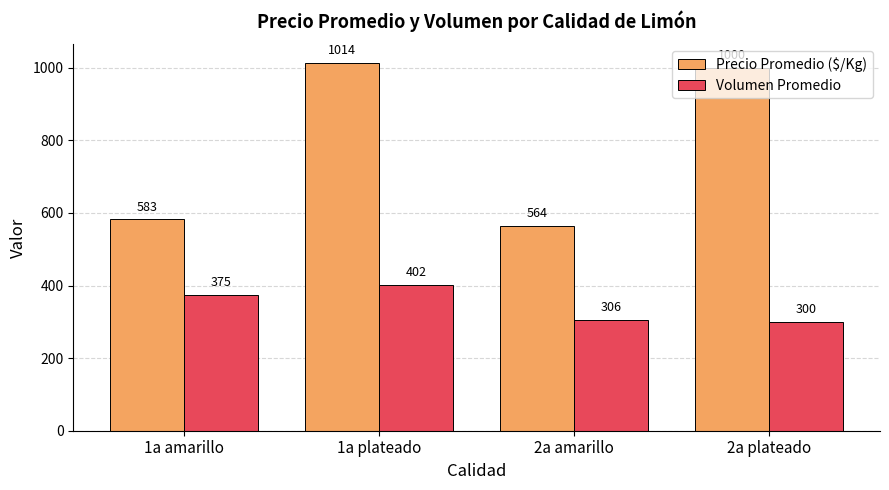

What position from the left is 2a amarillo?

3